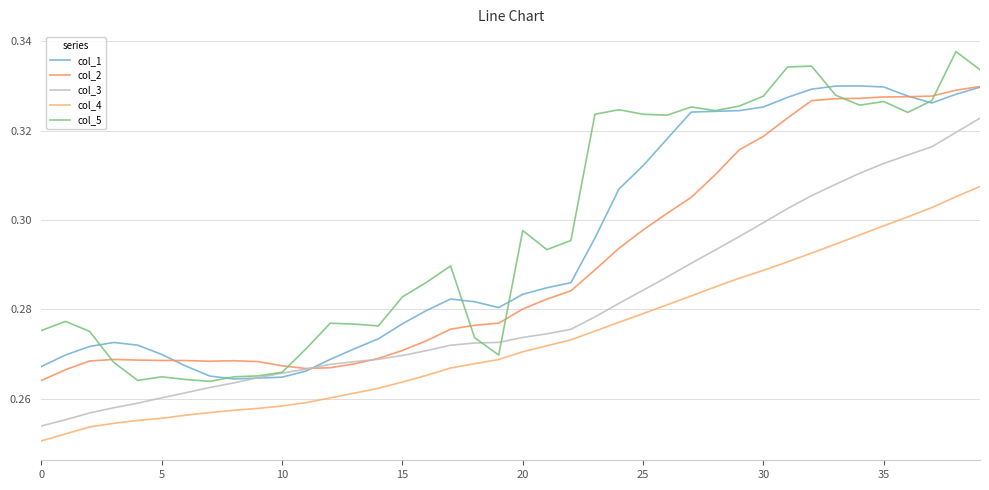

What is the maximum value for col_4?

0.3